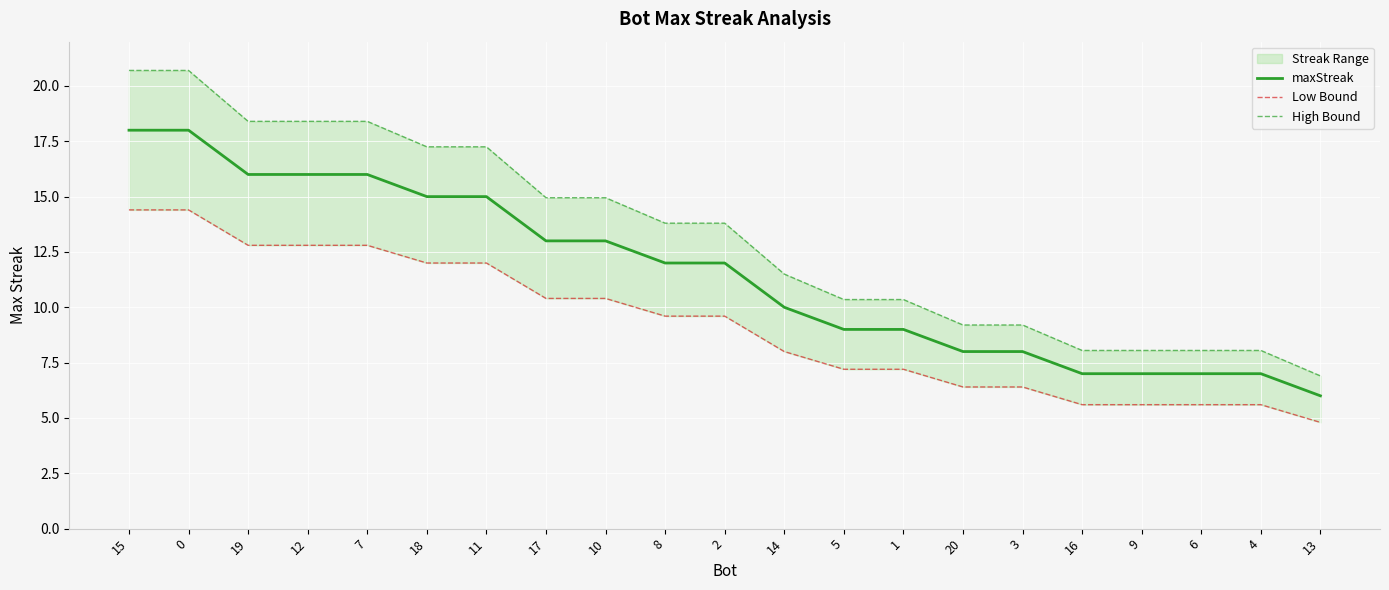

What value does the maxStreak series have at 20?

8